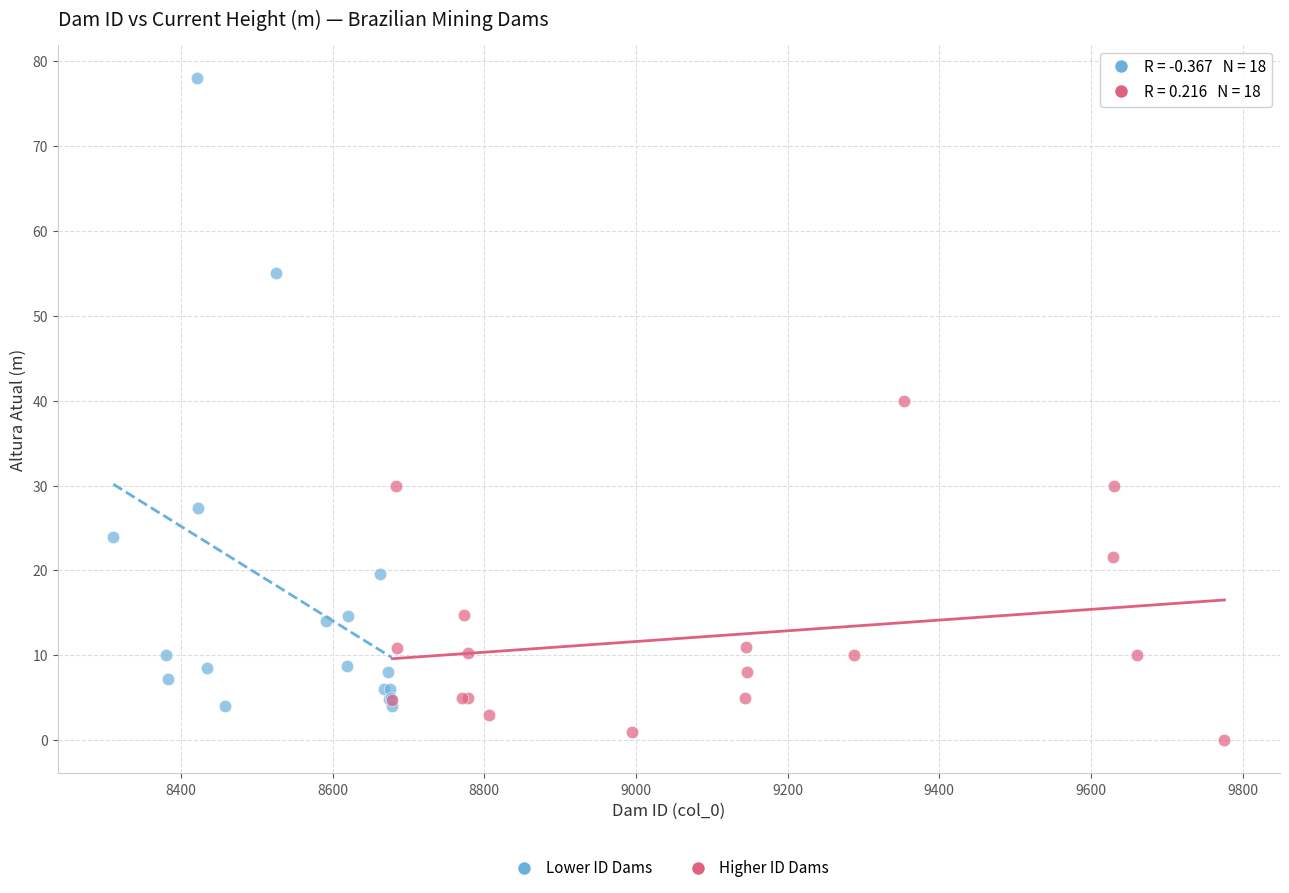

Which series contains the lowest Y value?

Higher ID Dams